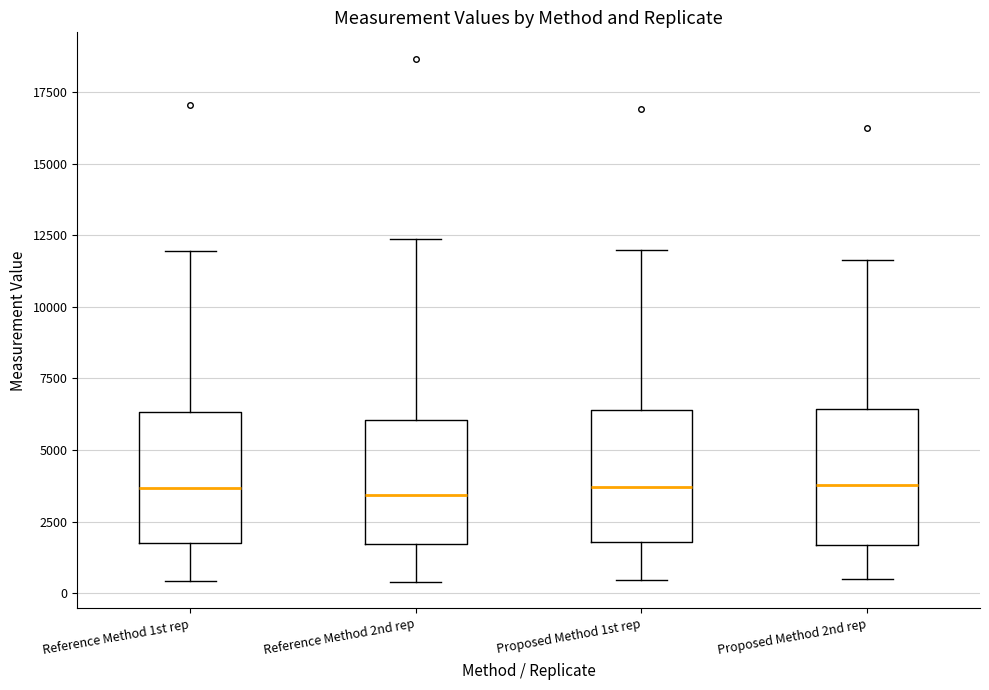

Reading left to right, read every box against the y-axis: the position of its median line, the range the box covers, and the ends of its whiskers. The values are not printed on the chart, so give them approximately, as read against the axis.

Reference Method 1st rep: median 3500, box 1500 to 6500, whiskers 500 to 12000
Reference Method 2nd rep: median 3500, box 1500 to 6000, whiskers 500 to 12500
Proposed Method 1st rep: median 3500, box 2000 to 6500, whiskers 500 to 12000
Proposed Method 2nd rep: median 4000, box 1500 to 6500, whiskers 500 to 11500